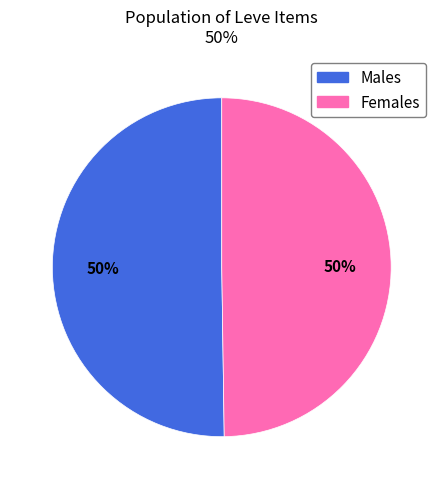

To the nearest percent, what is the average slice percentage?

50%